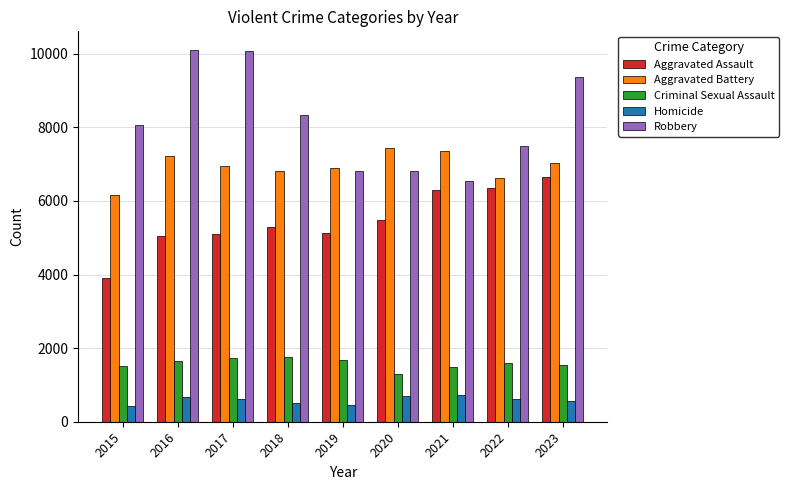

What is the value of the Criminal Sexual Assault bar at the 8th from the left?

1586